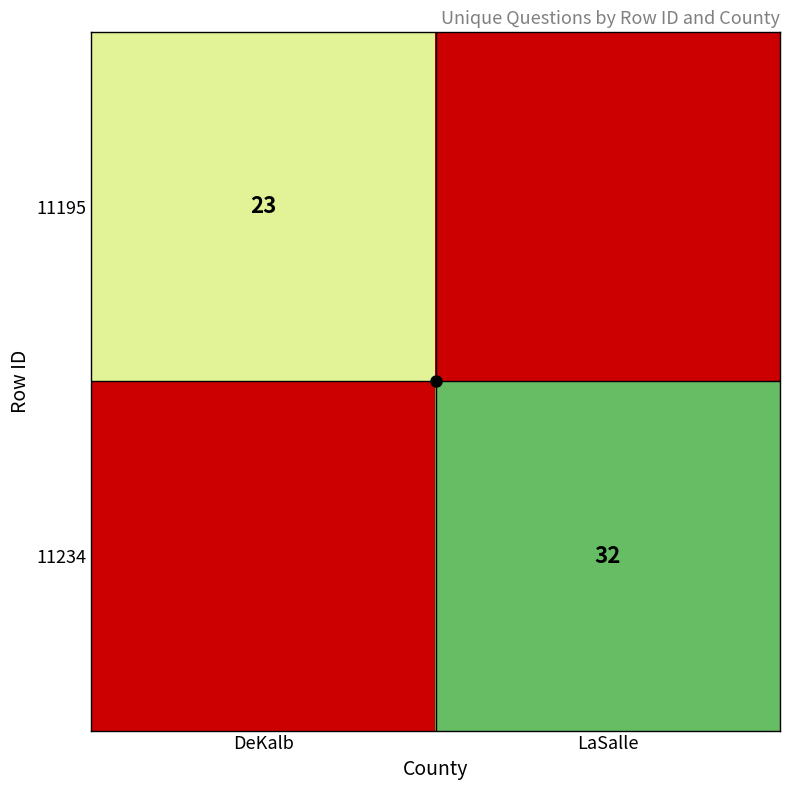

At which category is the sum across all series the highest?

LaSalle